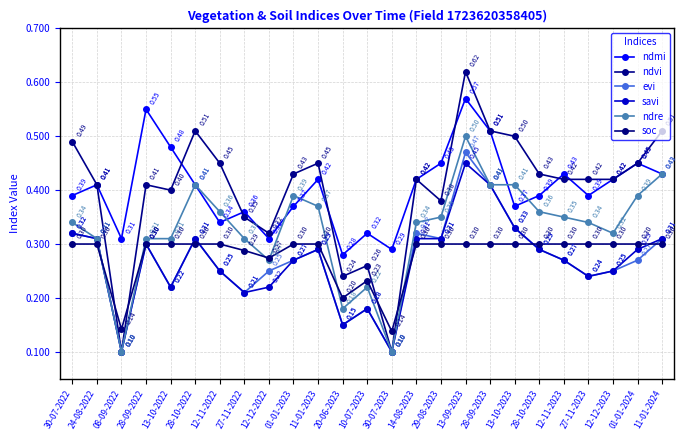

What is the sum of all ndmi values?

10.1